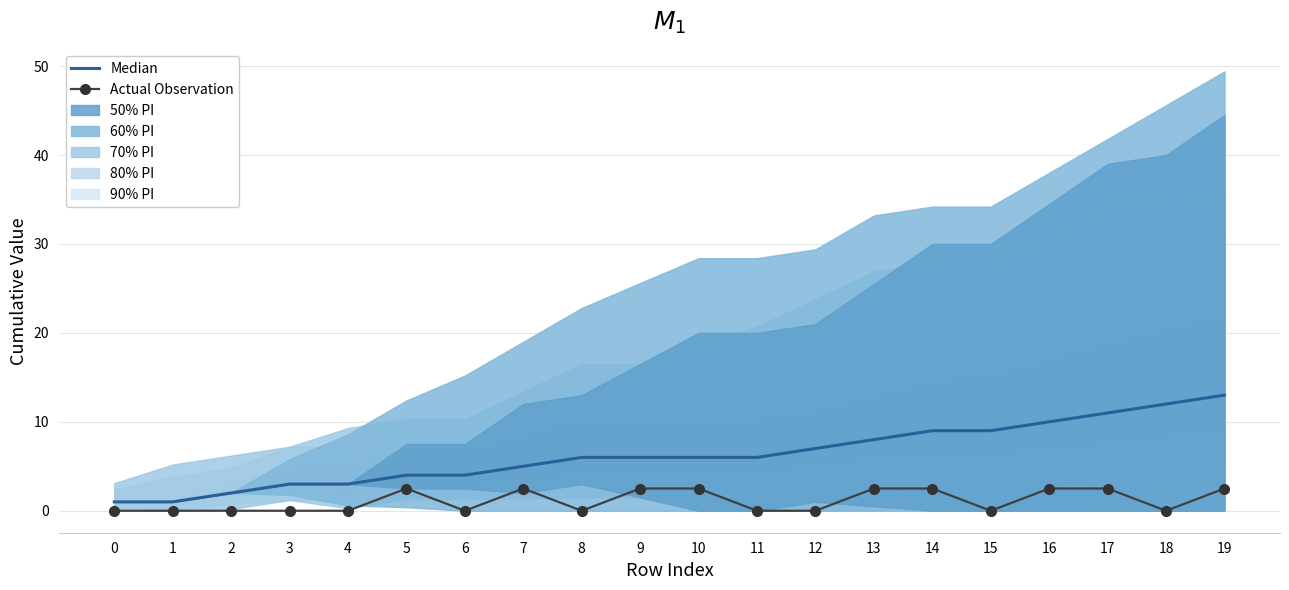

True or false: Median and Actual Observation cross at least once.

False